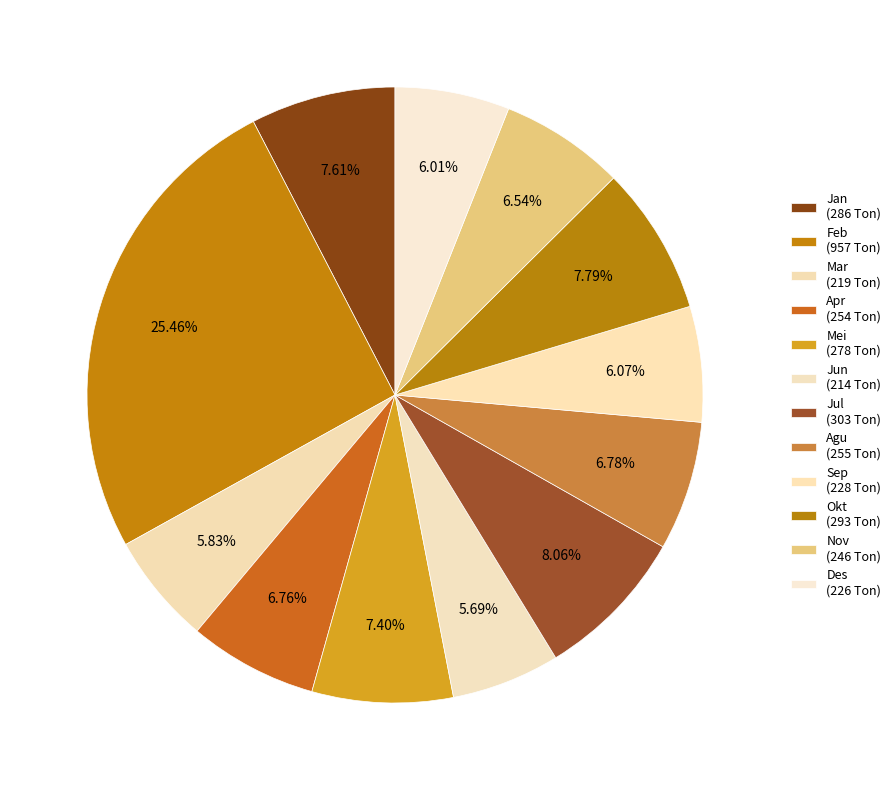

Approximately how many times larger is the value at Jun compared to Apr?

0.8